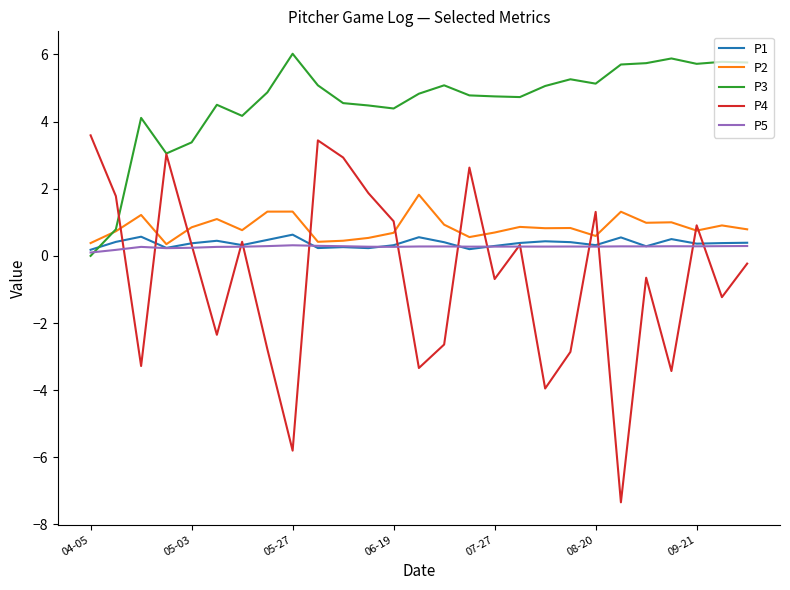

Which series has the widest spread of values?

P4